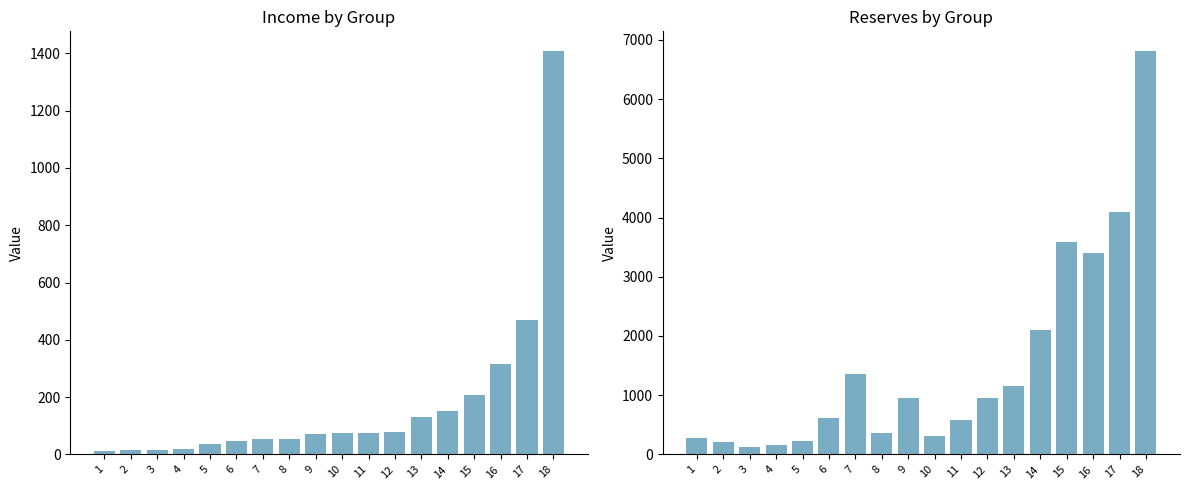

Which label corresponds to the smallest value in the chart?

1